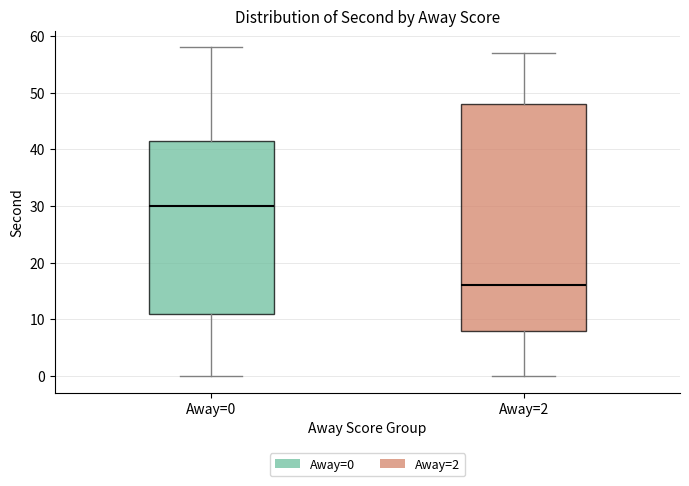

Comparing the boxes themselves (not the whiskers), which one is the tallest?

Away=2